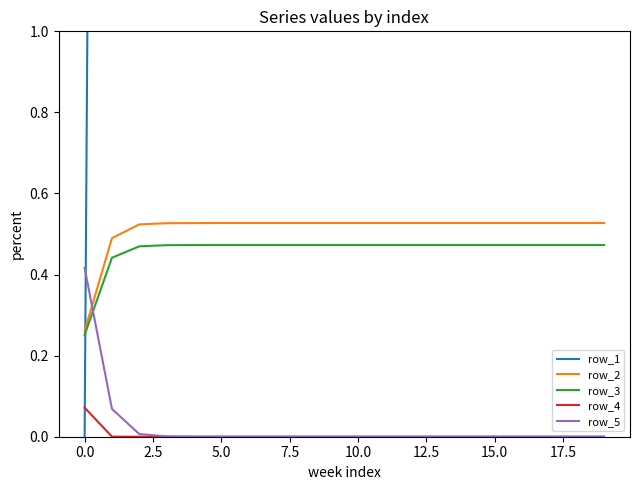

True or false: row_1 has more than 1 interior local peaks.

False